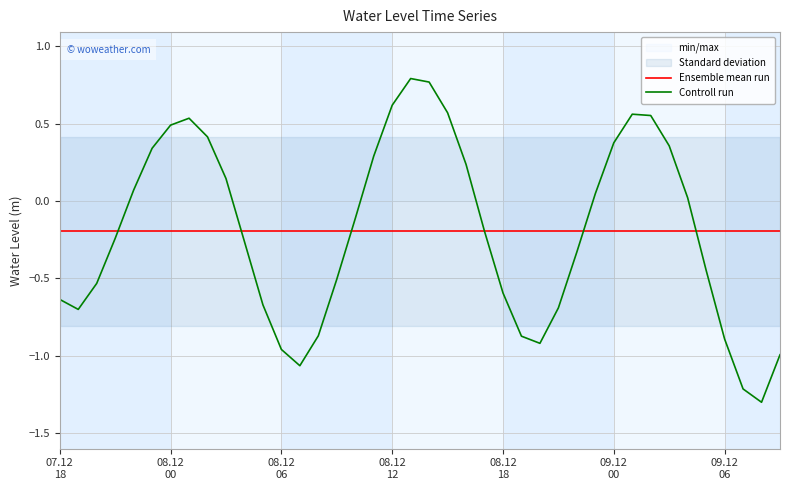

What is the average value of the Ensemble mean run series?

-0.2